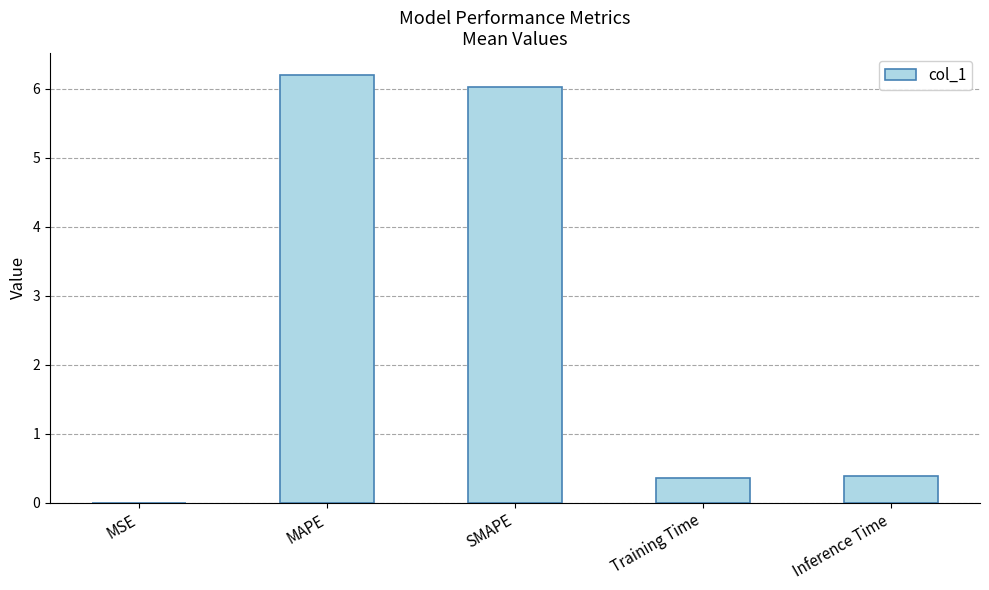

What is the maximum value shown in the chart?

6.2